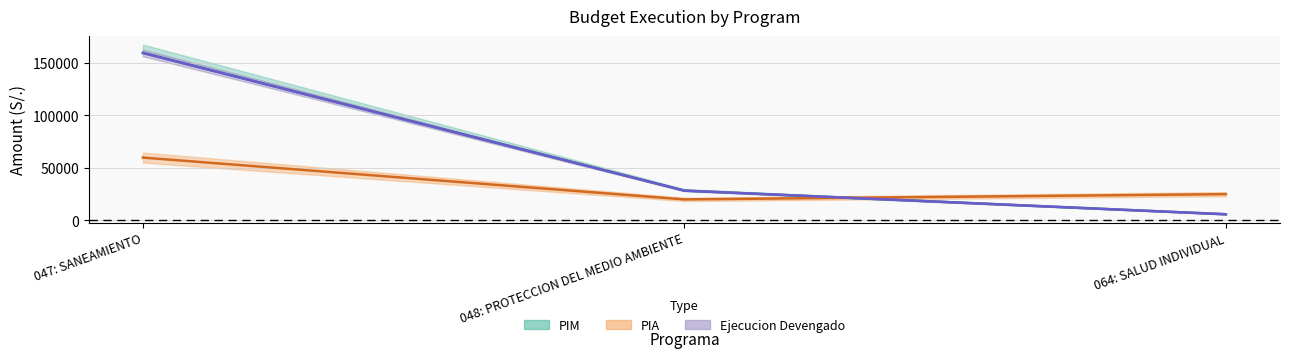

How many ejecucion_grado values are between 5852 and 159453?

3